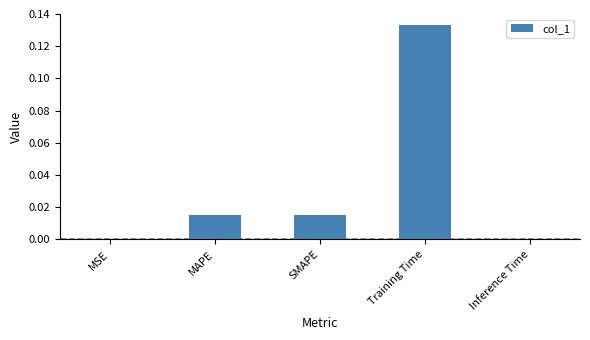

What is the change in value from MAPE to Training Time?

+0.1